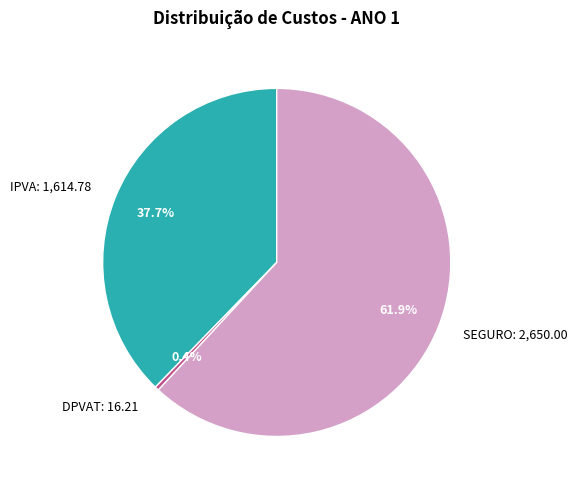

Do DPVAT and IPVA together represent more than half of the pie?

No